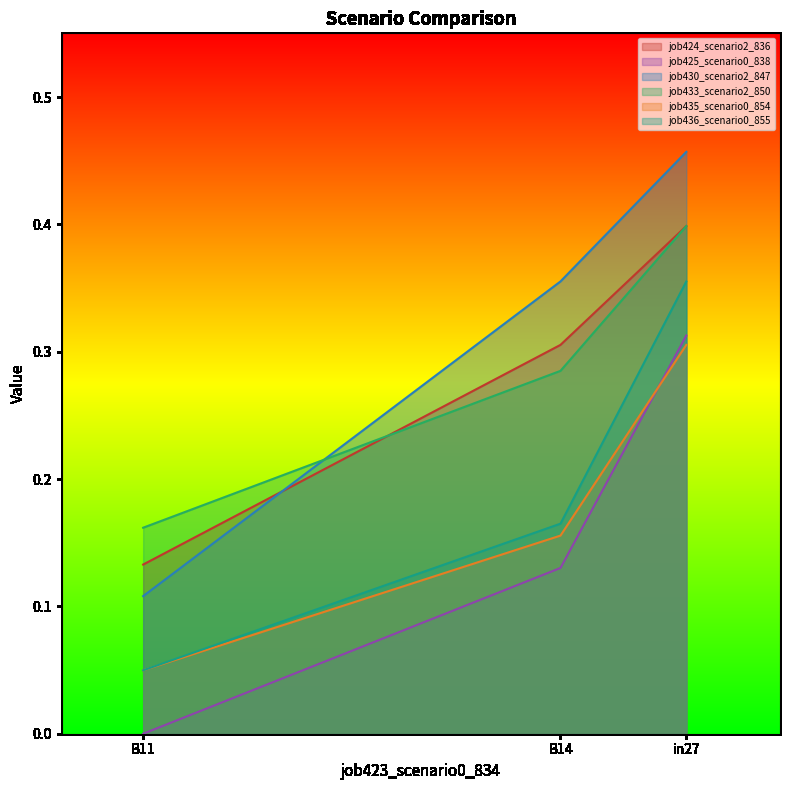

What are all the series names shown in the legend?

job424_scenario2_836, job425_scenario0_838, job430_scenario2_847, job433_scenario2_850, job435_scenario0_854, job436_scenario0_855